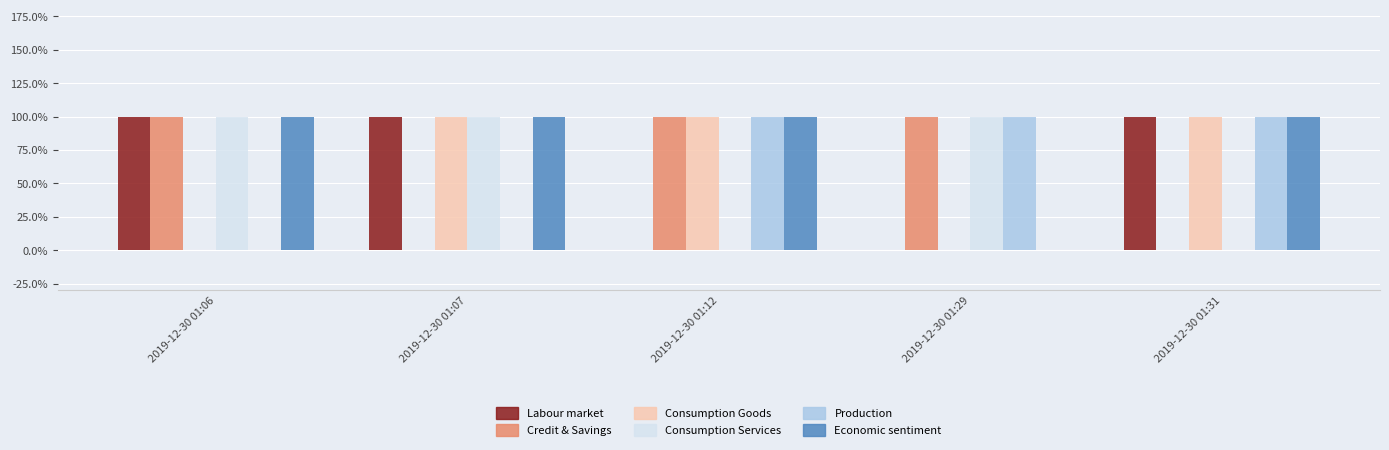

Are the bars horizontal?

No